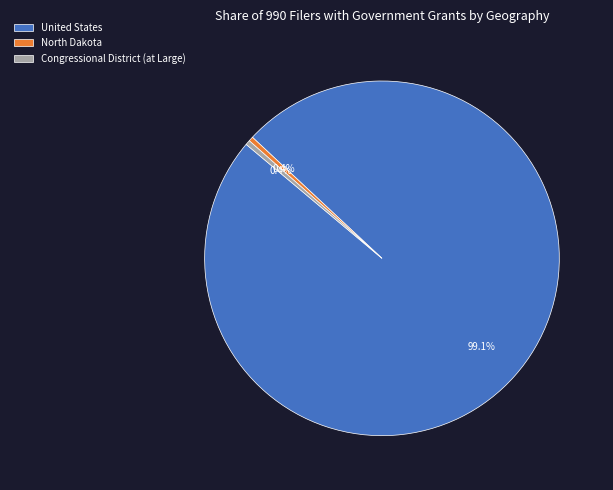

Which category has the biggest portion of the pie?

United States